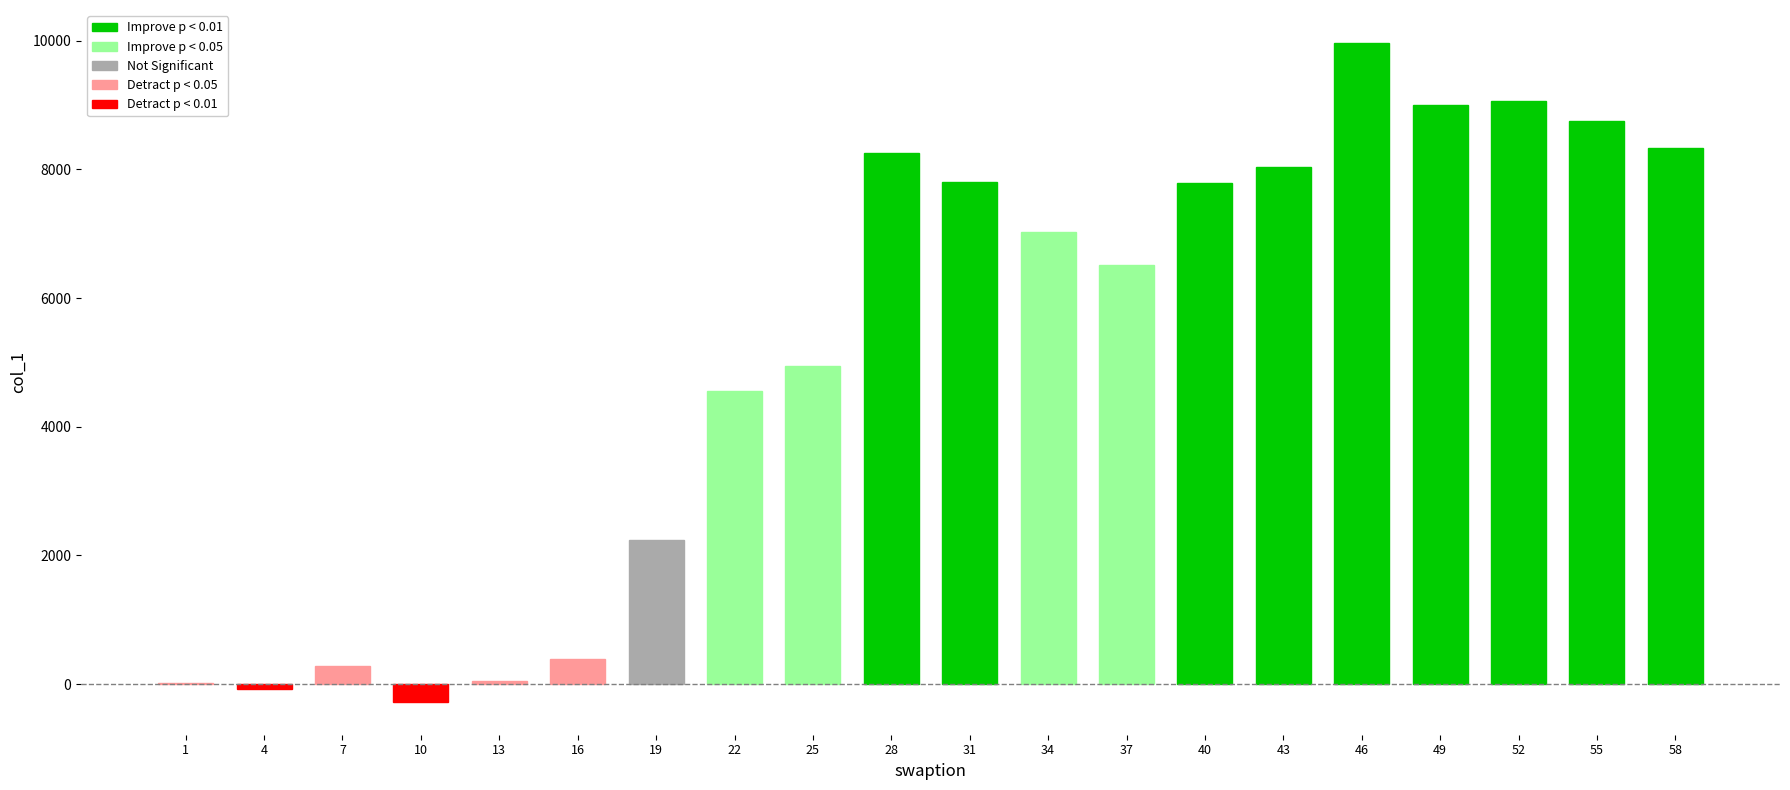

What is the difference between the maximum and second lowest values?

10039.5